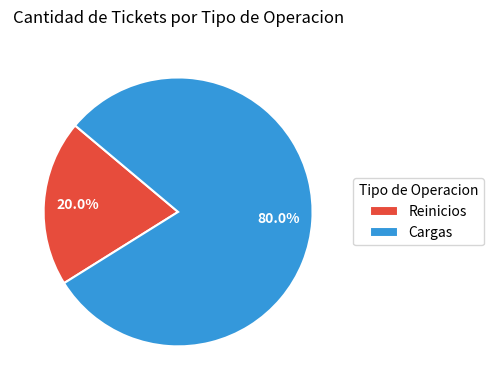

How many segments does this pie chart have?

2